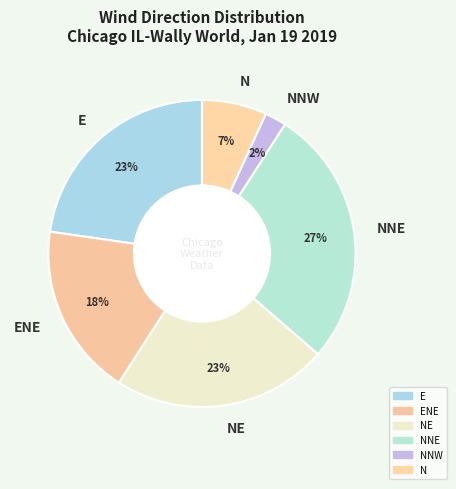

How many segments does this pie chart have?

6